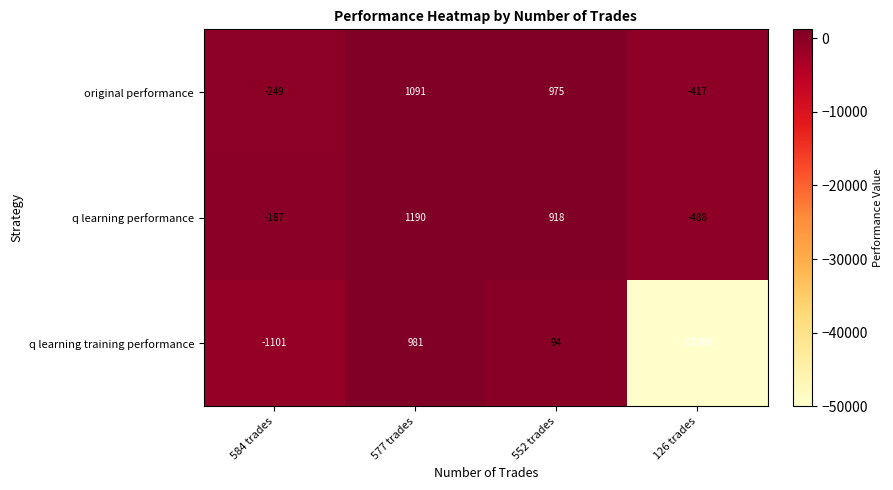

Reading left to right, transcribe all the data shown in this chart.

original performance: 584 trades=-249	577 trades=1091	552 trades=975	126 trades=-417
q learning performance: 584 trades=-187	577 trades=1190	552 trades=918	126 trades=-488
q learning training performance: 584 trades=-1101	577 trades=981	552 trades=94	126 trades=-50000